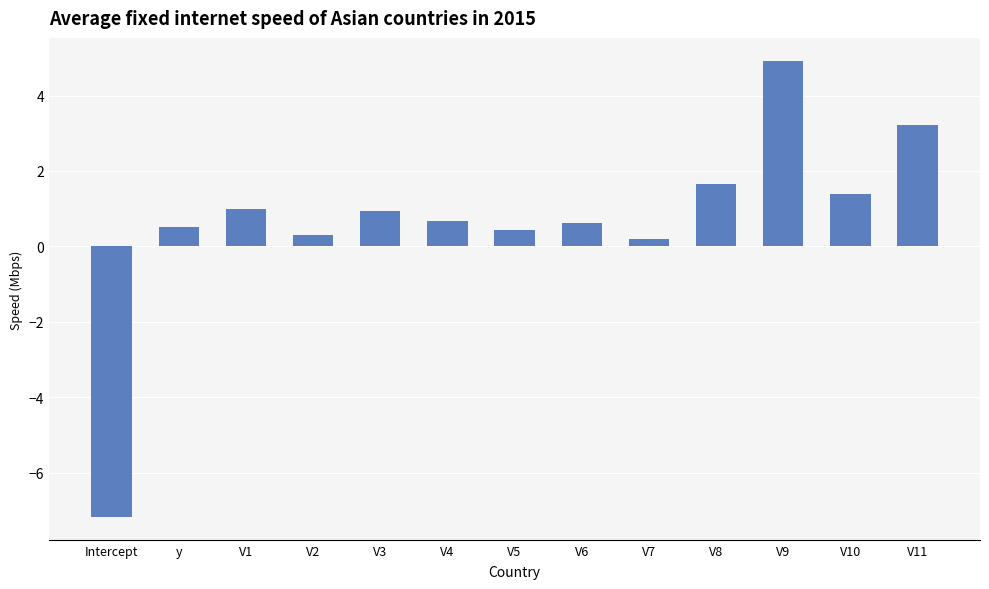

The chart shows a value of 0.2 at V7. True or false?

True